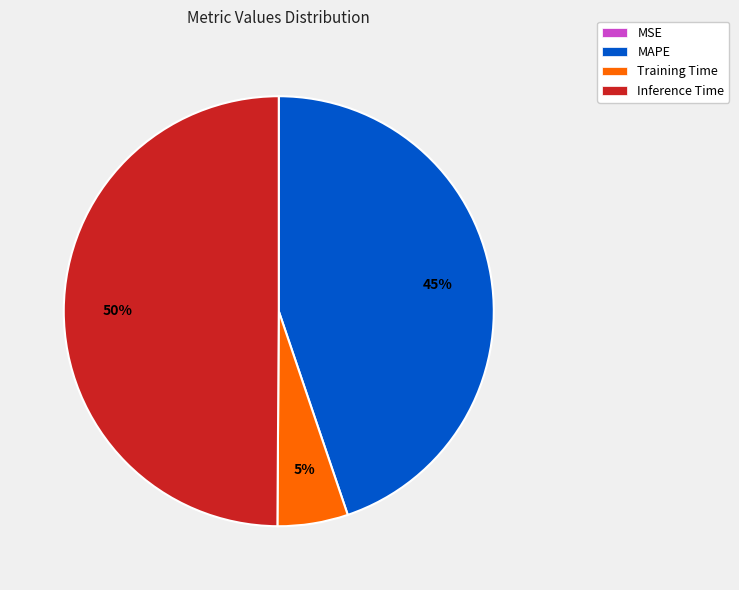

True or false: Inference Time accounts for 50% of the total.

True